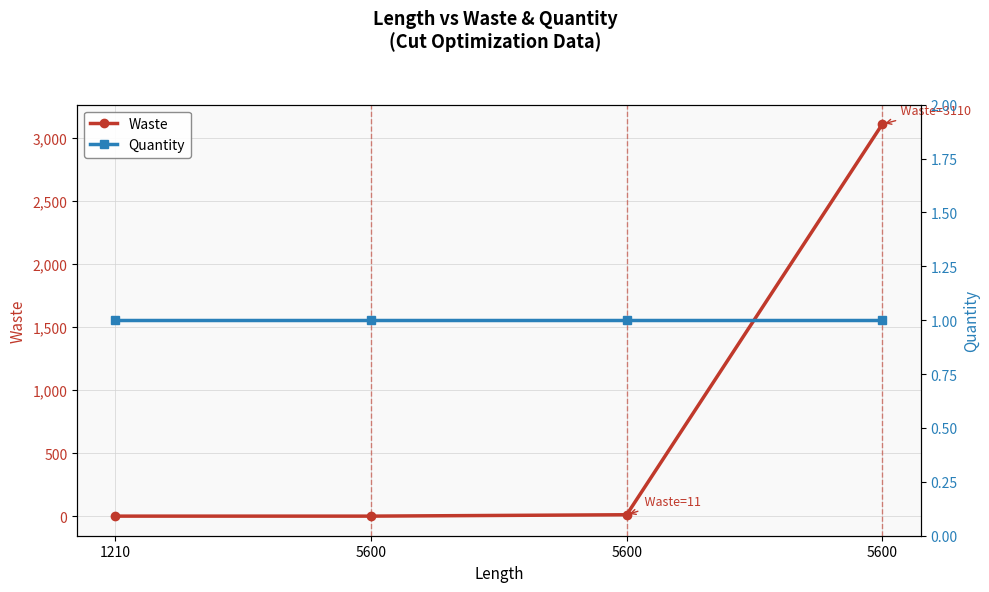

List the labels in order of Quantity value, smallest first.

1210, 5600, 5600, 5600